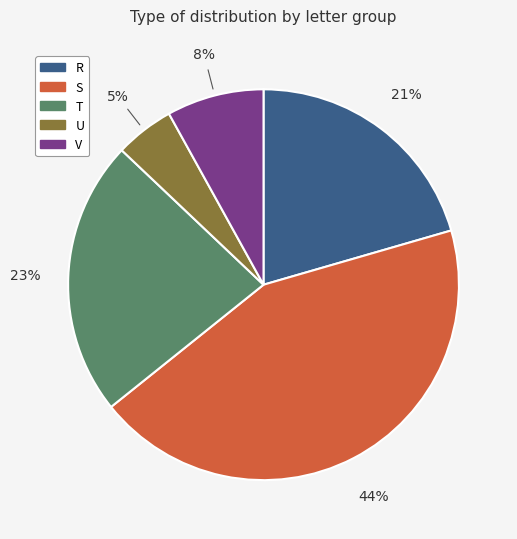

To the nearest percent, what portion does V represent?

8%